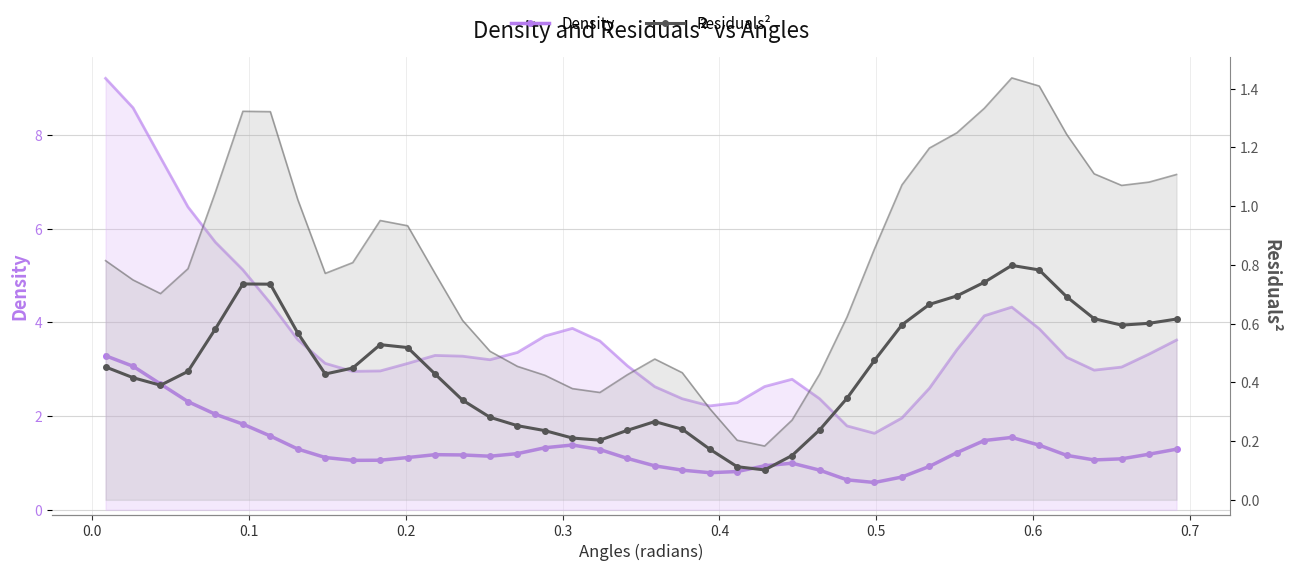

The value of Residuals² at 0.6 is 0.8. True or false?

False